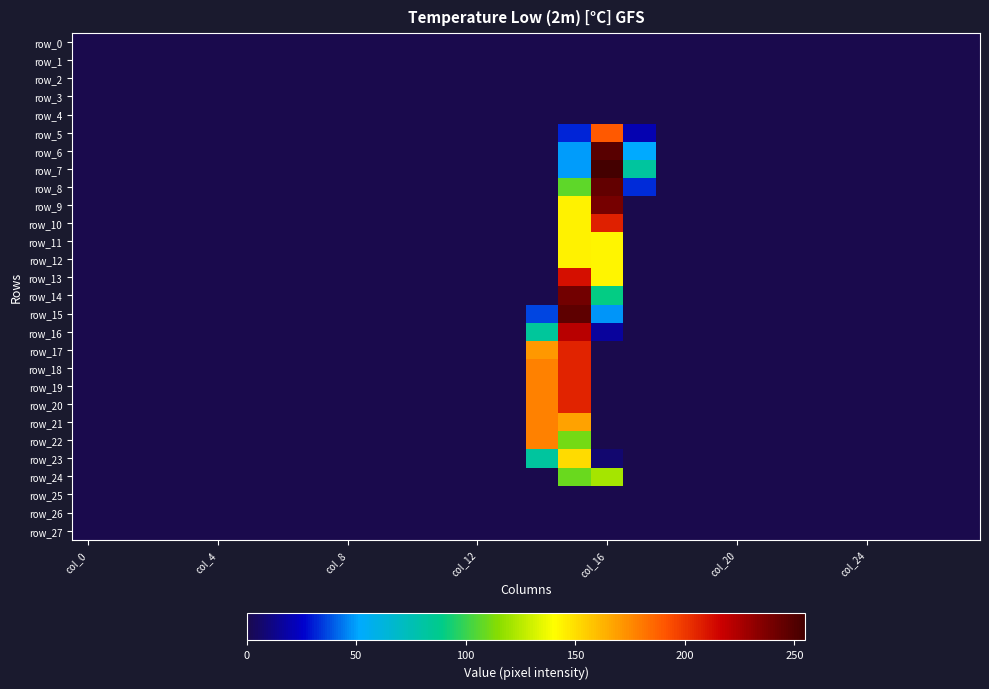

What is the average value of the row_21 series?

12